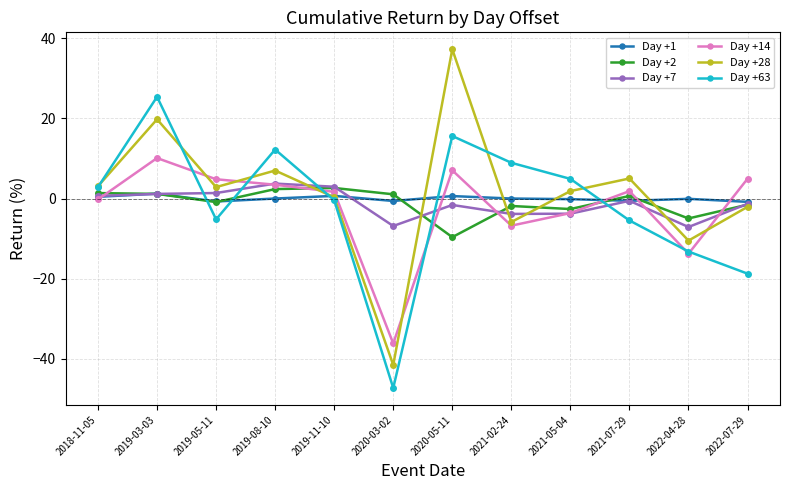

What is the average value of the Day +63 series?

-1.7